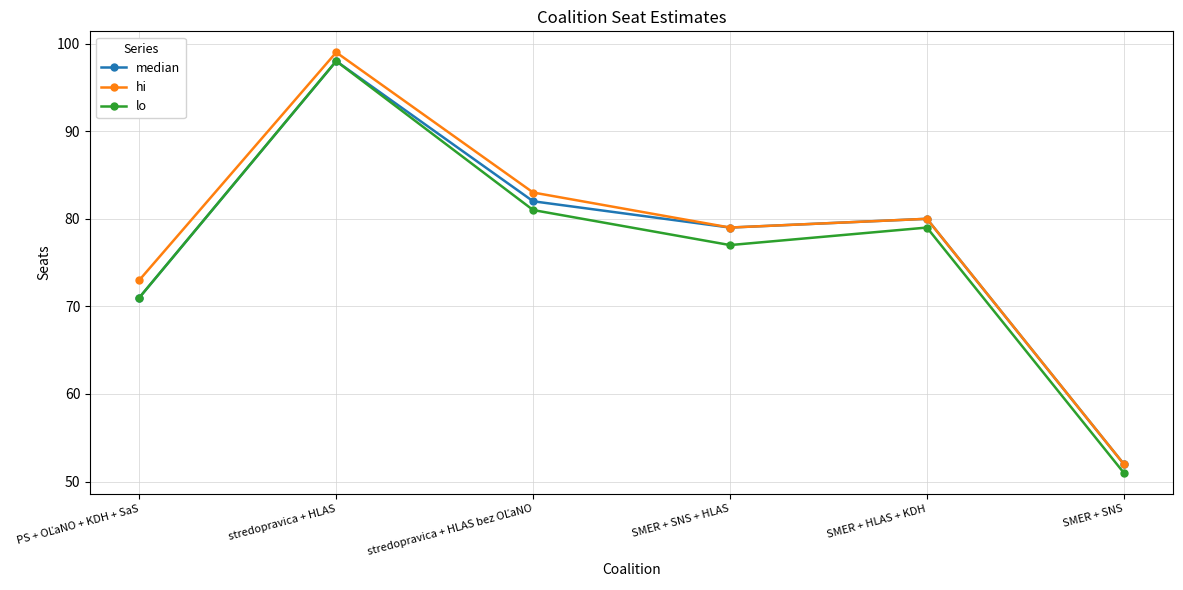

Where does the median series first go above 80?

stredopravica + HLAS